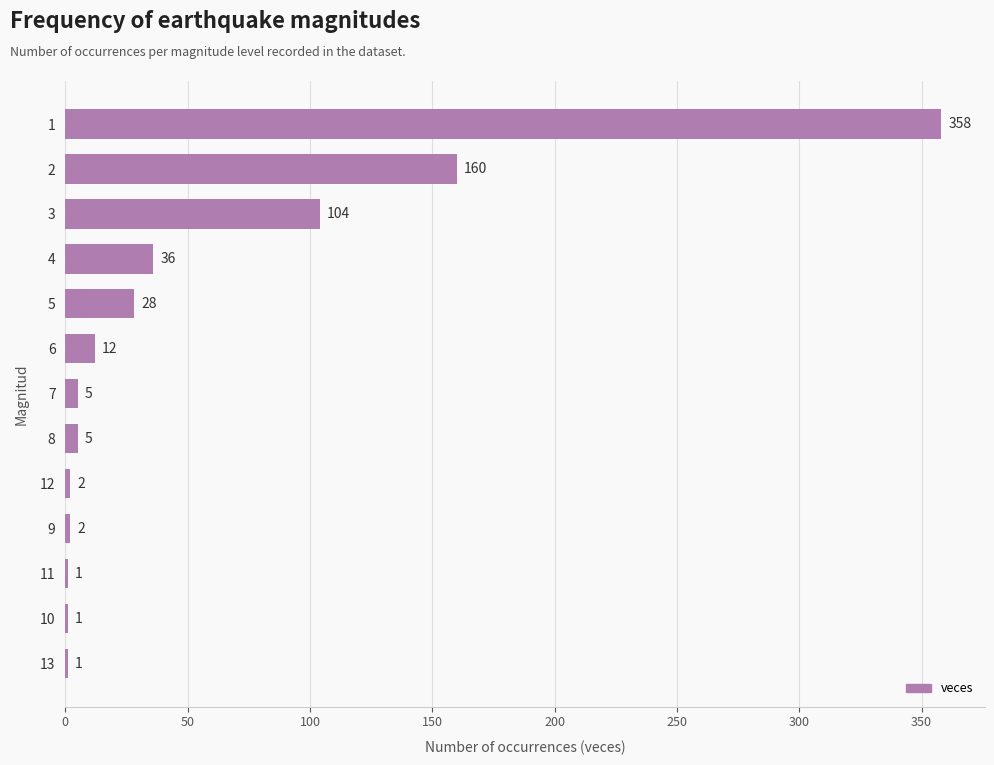

What is the sum of all values?

715